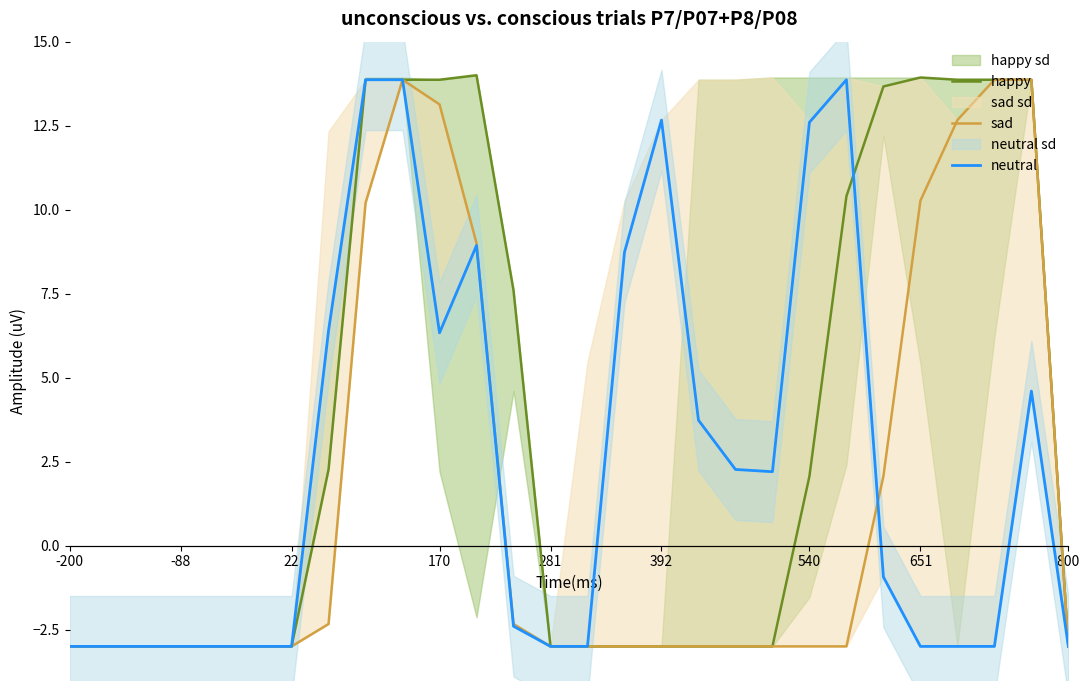

The value of neutral at 540 is 21.3. True or false?

False